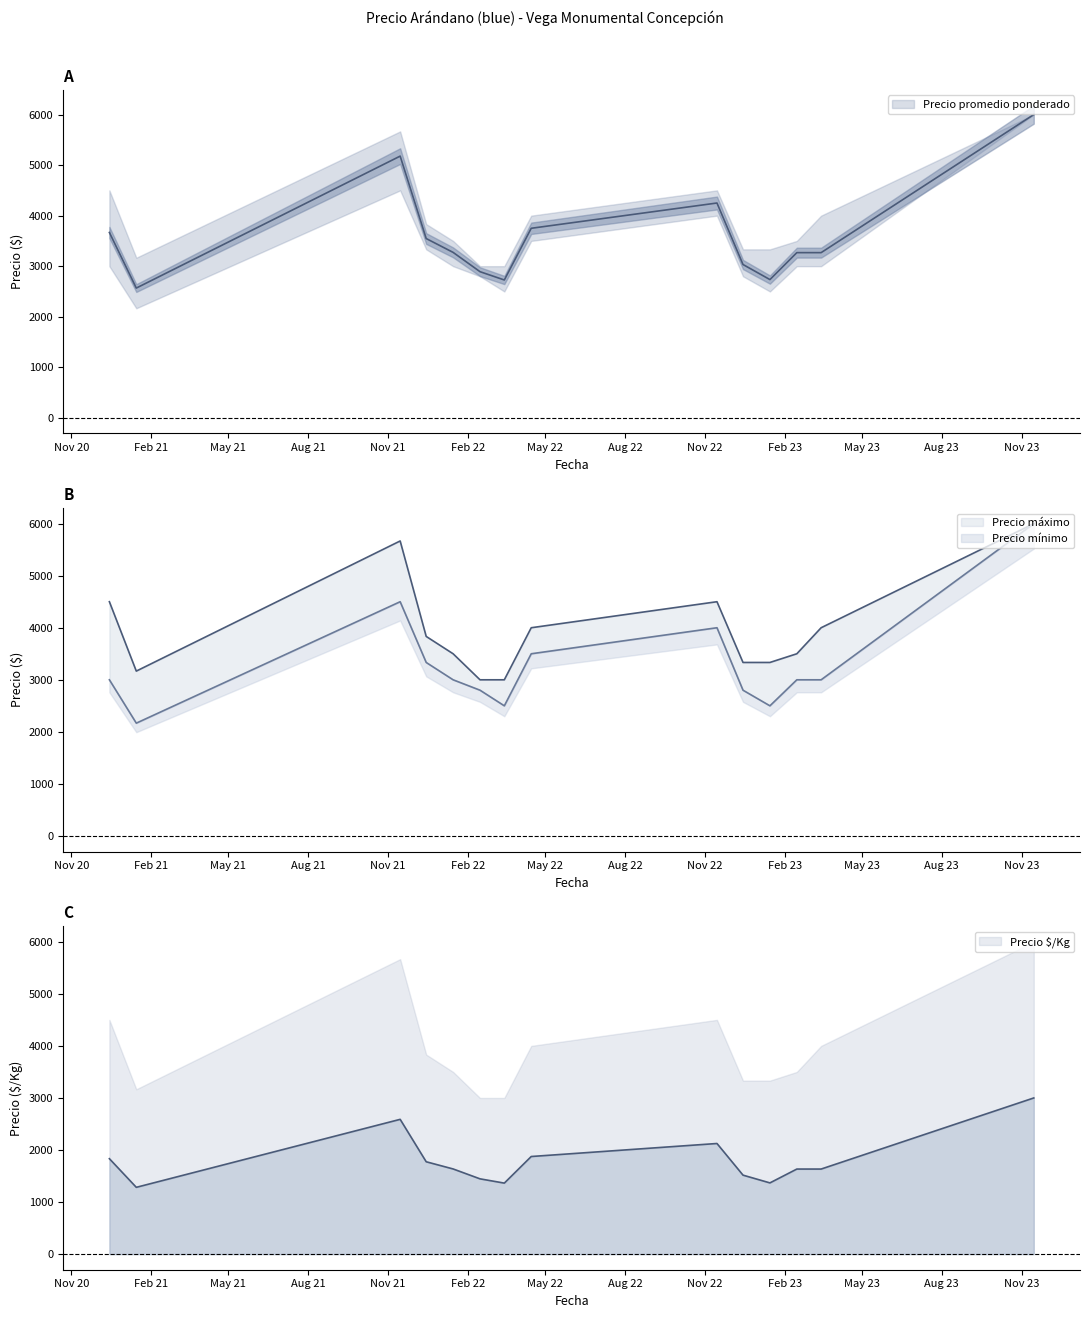

True or false: Precio $/Kg and Precio promedio ponderado cross at least once.

False